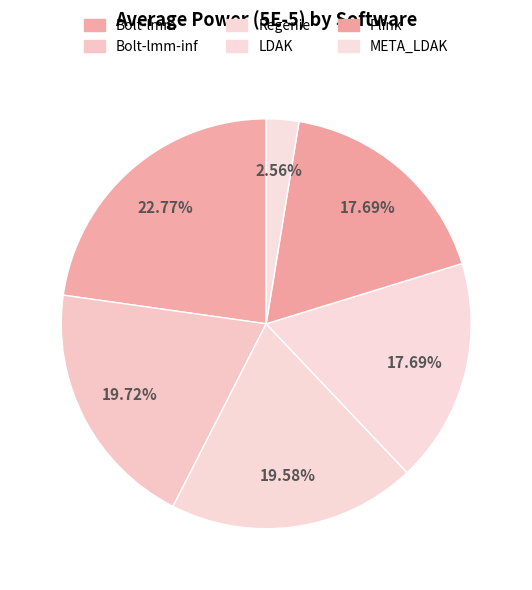

Which slice is the largest?

Bolt-lmm